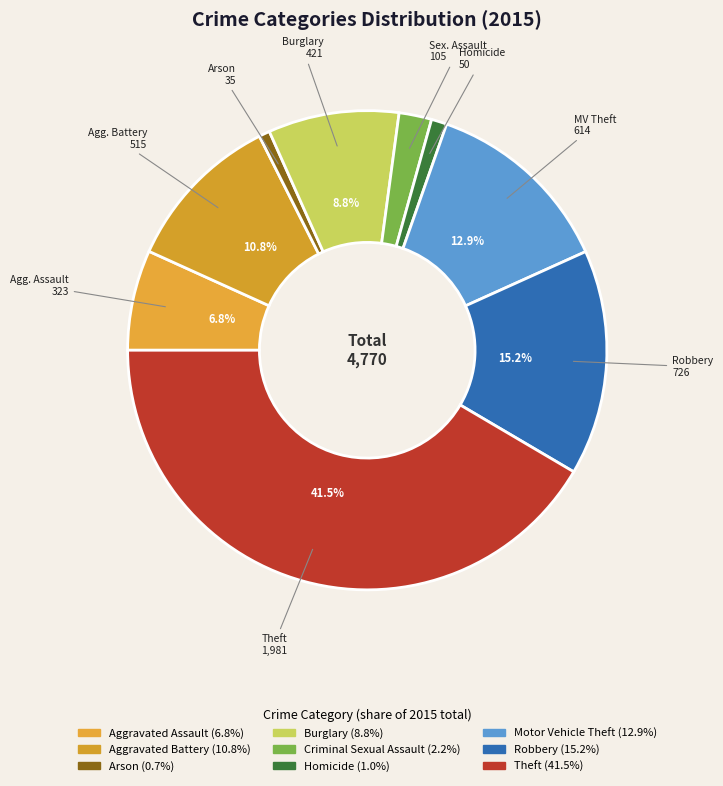

Approximately how many times larger is the value at Aggravated Assault compared to Criminal Sexual Assault?

3.1